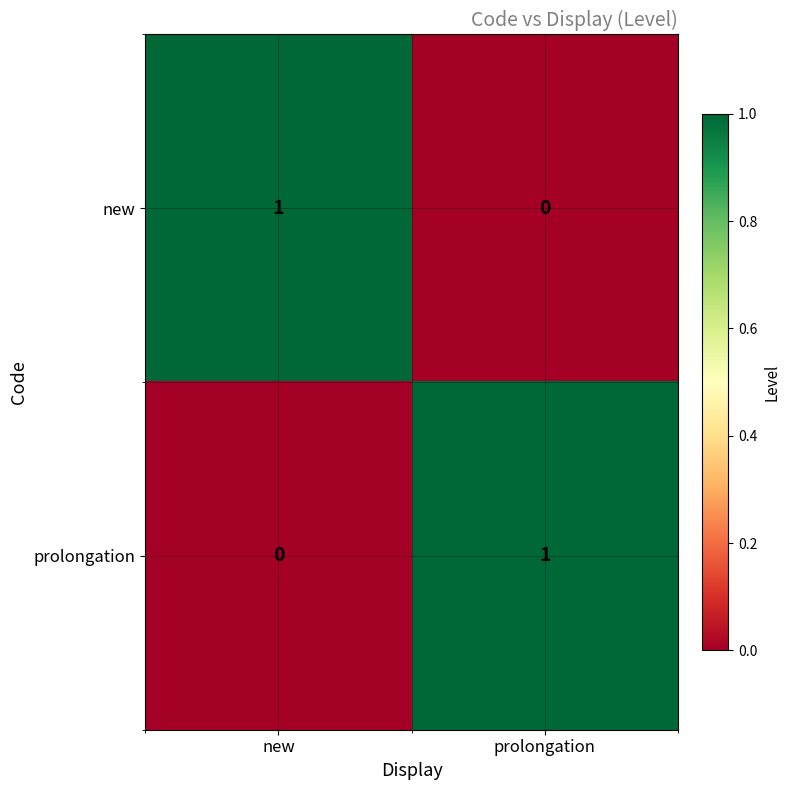

Is it true that new equals 0 at prolongation?

True